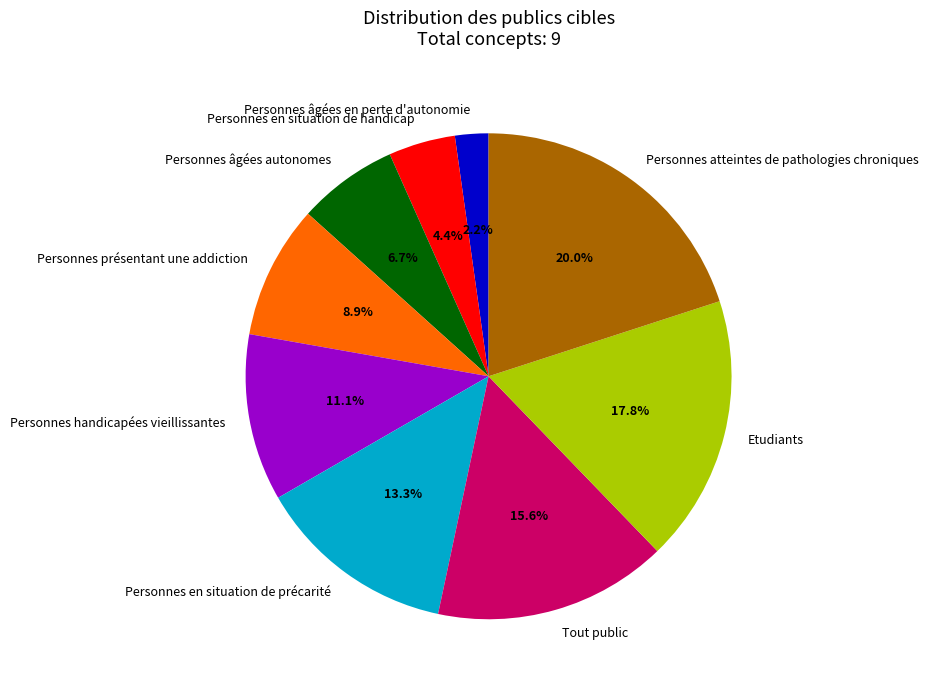

To the nearest percent, what portion does Personnes atteintes de pathologies chroniques represent?

20%